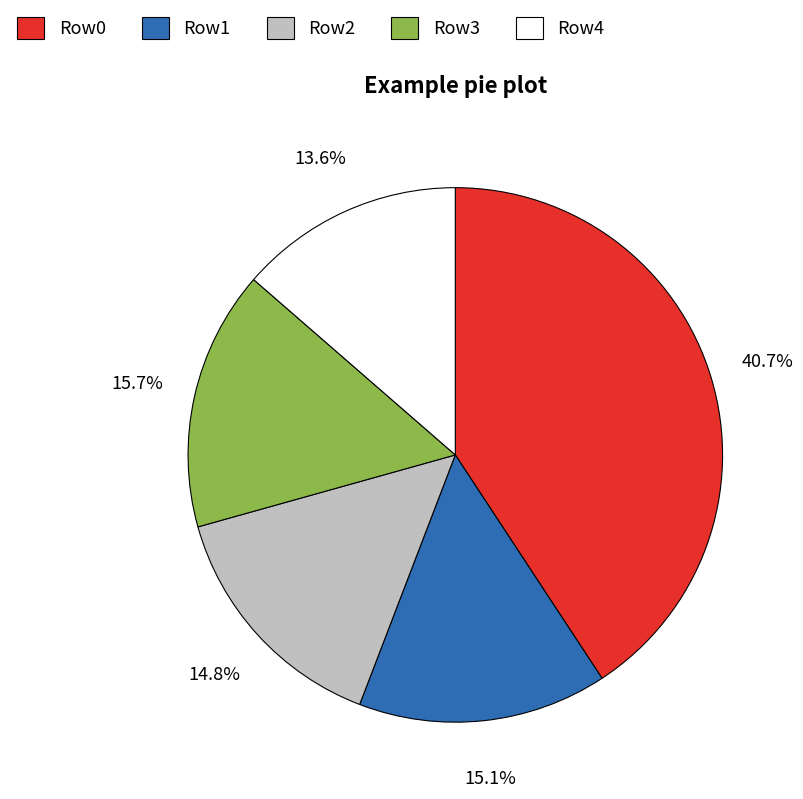

Is there any slice that represents more than half of the pie?

No